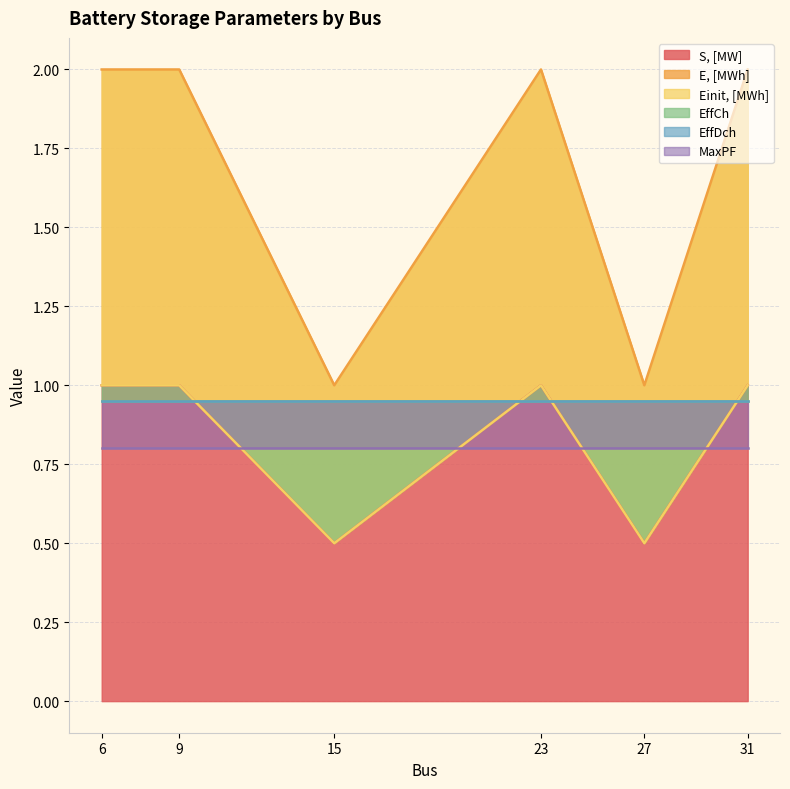

Read the S, [MW] value at 6.

1.0